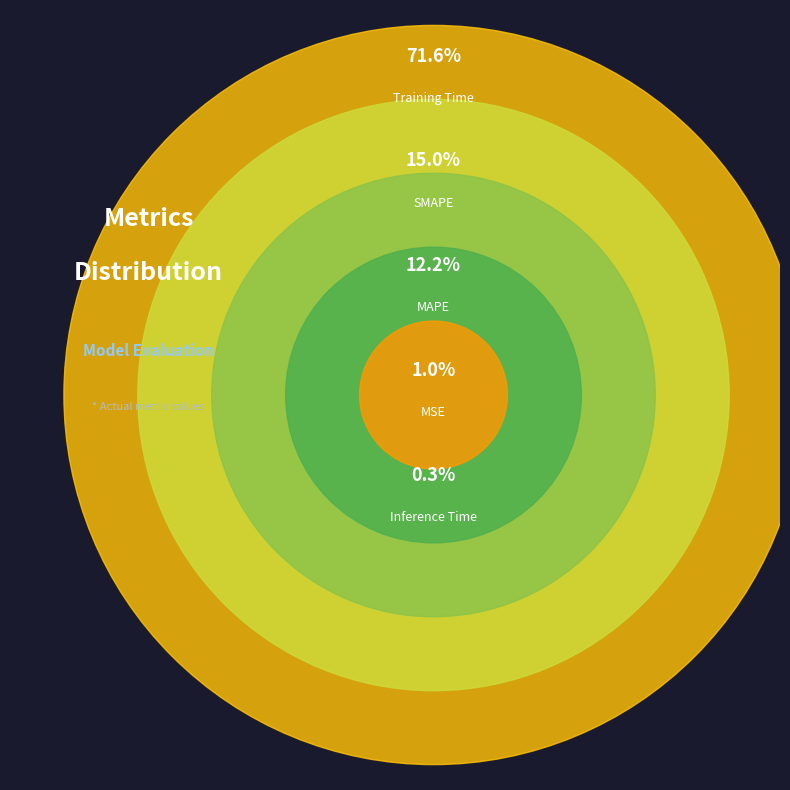

To the nearest percent, what portion does MSE represent?

1%